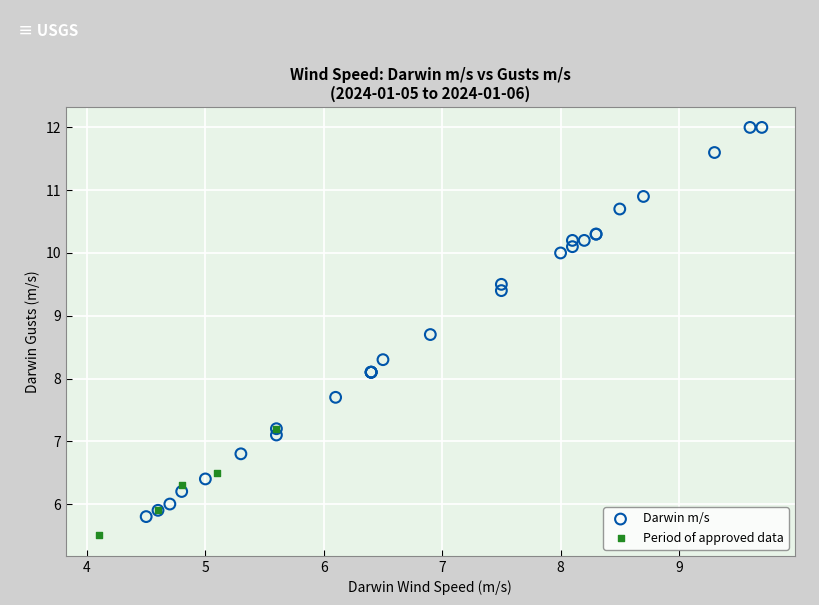

Which series reaches the maximum Y coordinate?

Darwin m/s